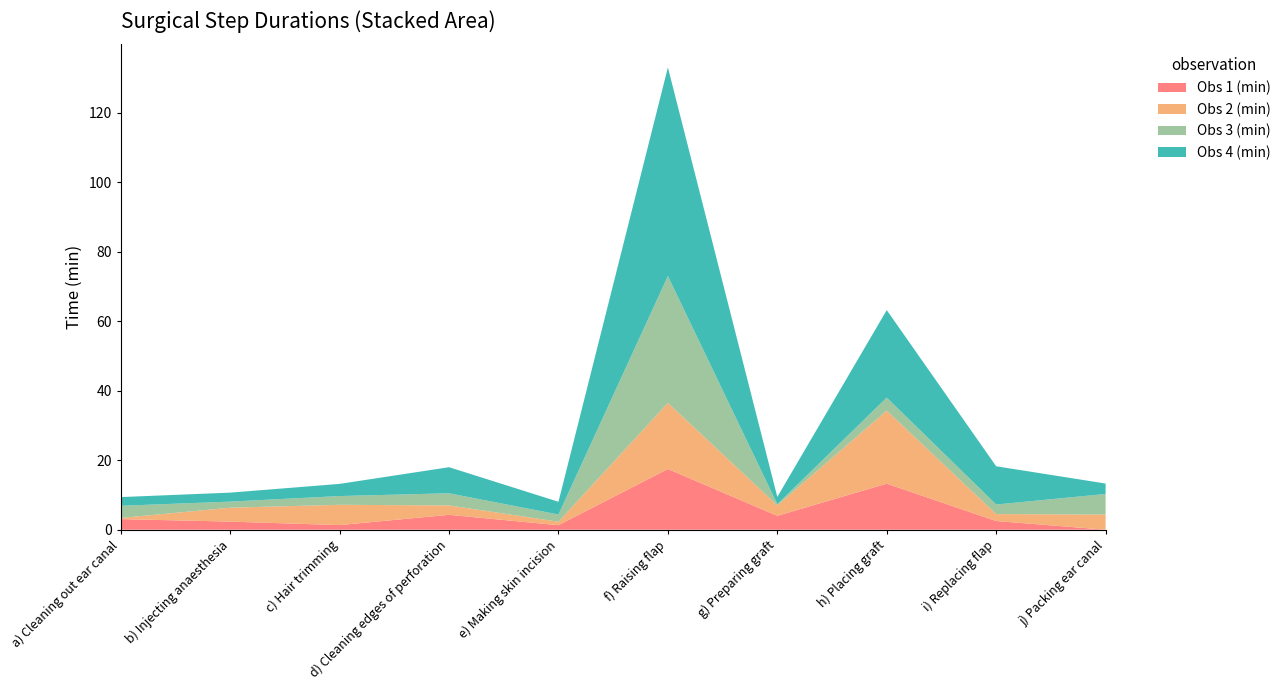

Reading left to right, list all the values displayed in this chart.

Obs 1 (min): 3.0	2.3	1.3	4.3	1.3	17.5	4.0	13.2	2.5	0.0
Obs 2 (min): 0.3	4.0	5.8	2.7	1.0	19.0	3.0	21.0	2.0	4.4
Obs 3 (min): 3.5	1.8	2.5	3.5	2.1	36.5	0.3	3.8	2.8	5.9
Obs 4 (min): 2.5	2.6	3.5	7.5	3.7	60.0	2.1	25.2	11.0	3.0